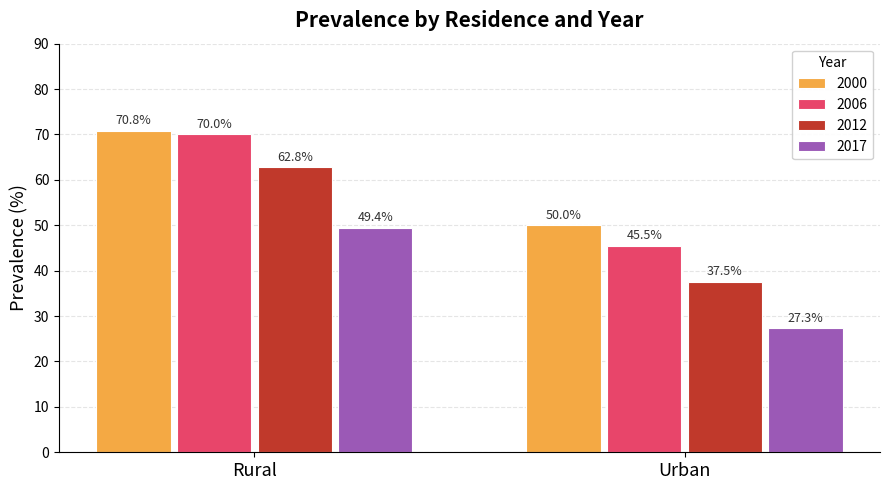

Rank the series at Urban from lowest to highest value.

2017, 2012, 2006, 2000